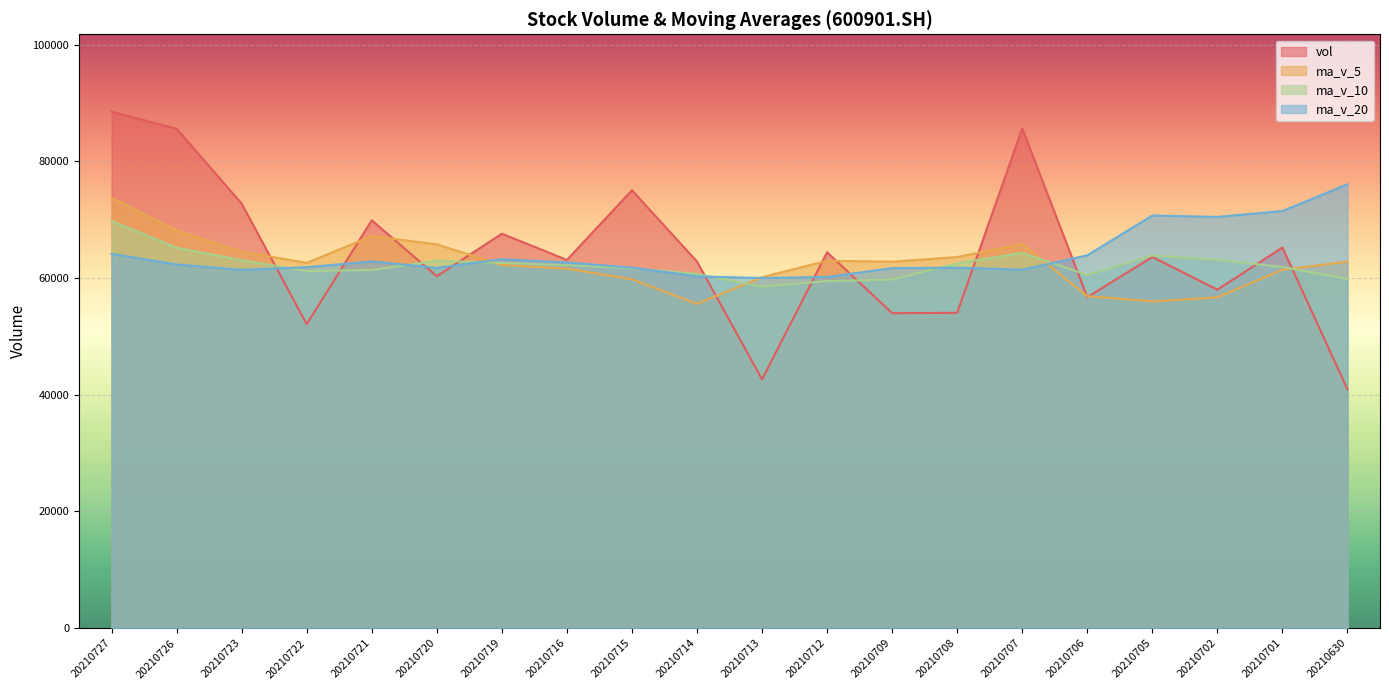

Where is ma_v_10 nearest to the value 64149?

20210707